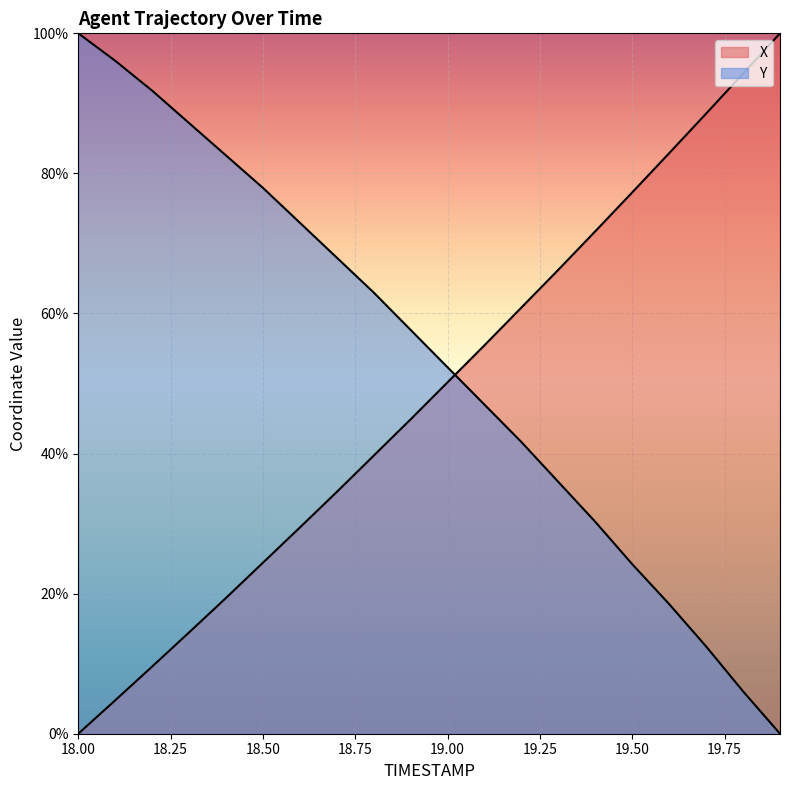

List the series in order of their overall mean, lowest first.

X, Y